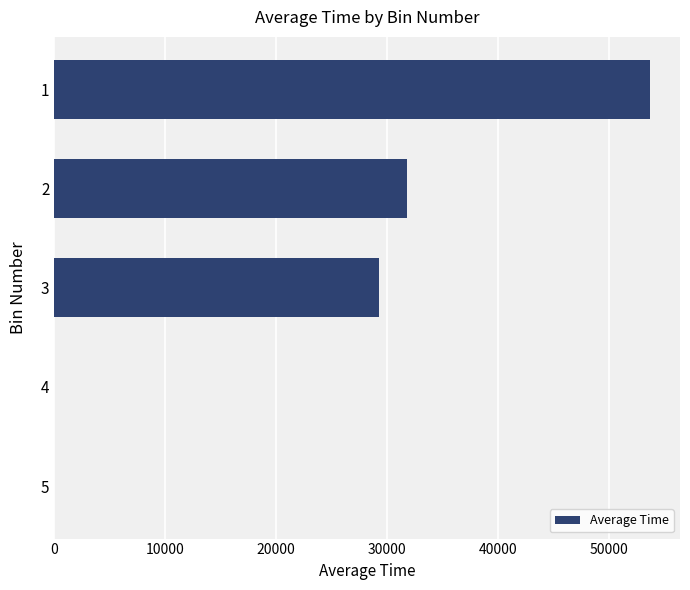

What is the change in value from 1 to 3?

-24401.0